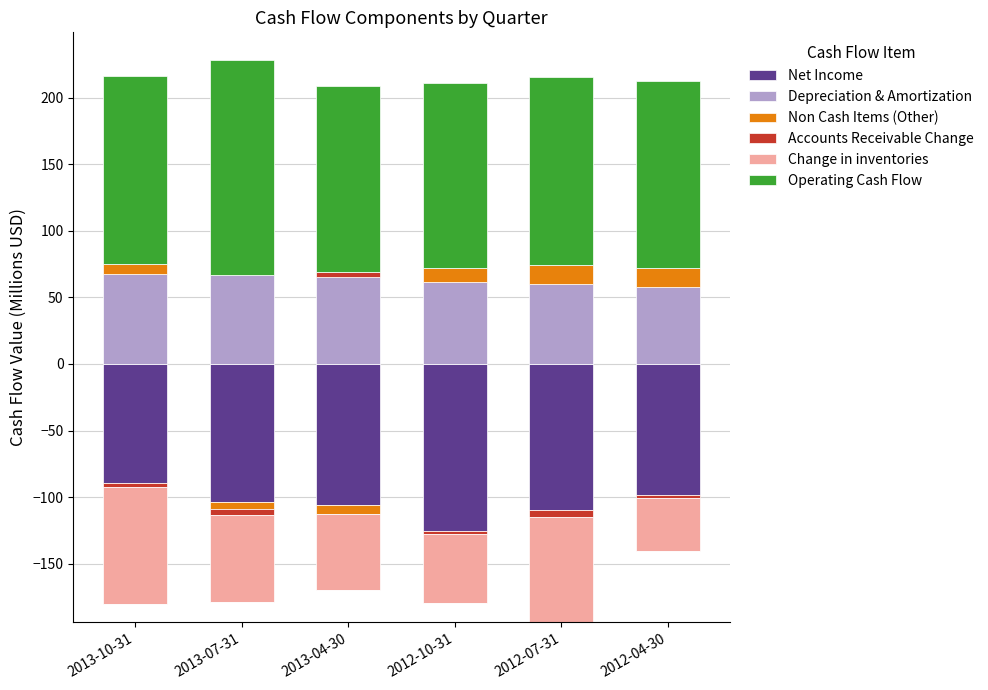

How many bars are there in each group?

6